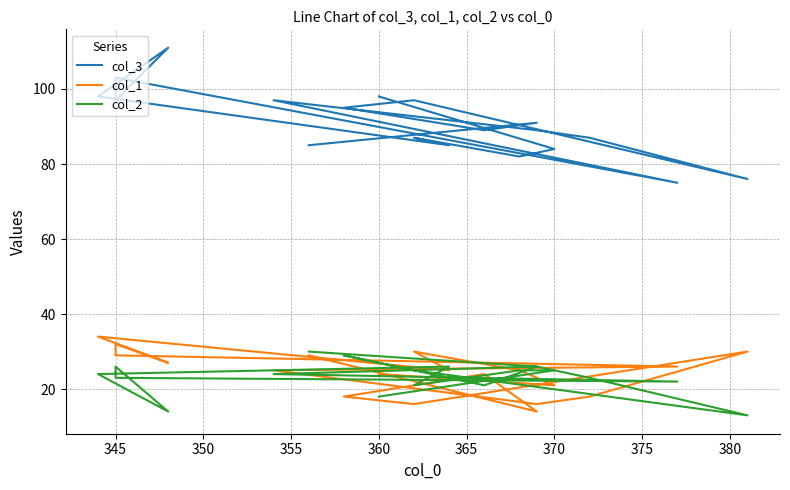

What is the difference between the col_3 values at 350 and 380?

8